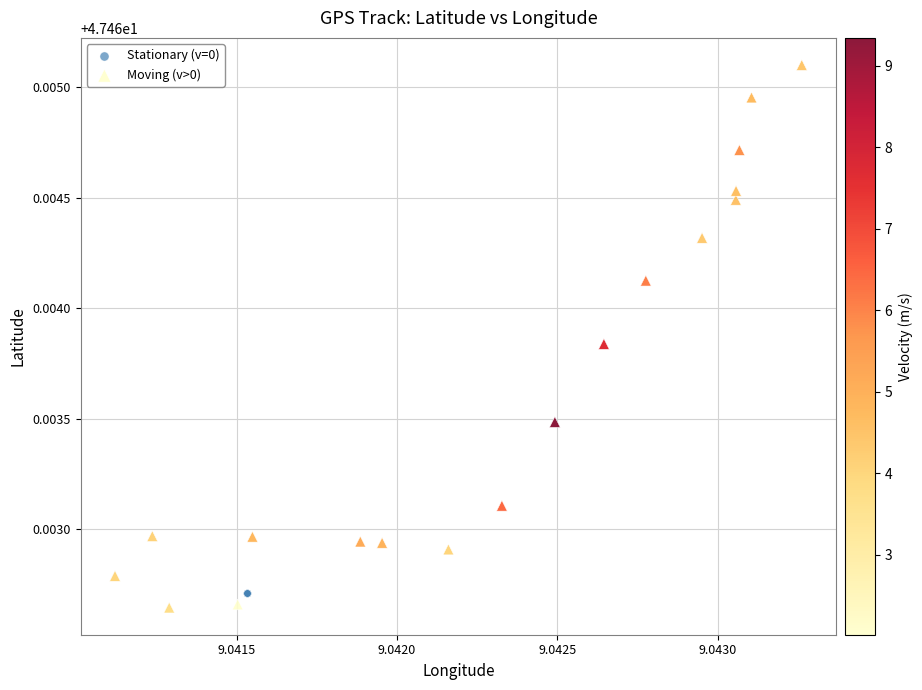

Which series reaches the maximum Y coordinate?

Moving (v>0)